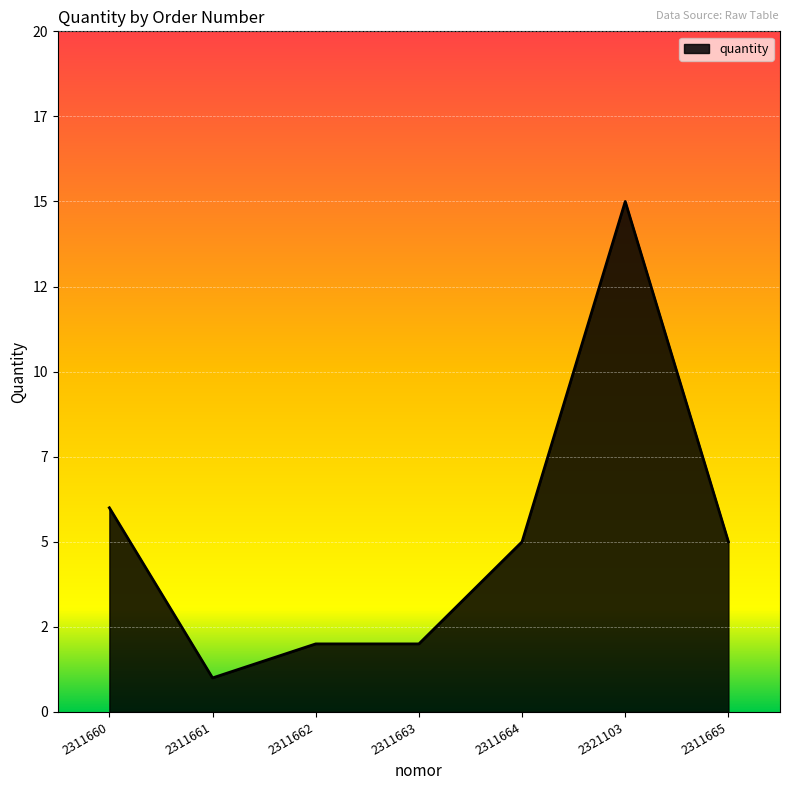

Is this an area chart (filled region under the line)?

Yes